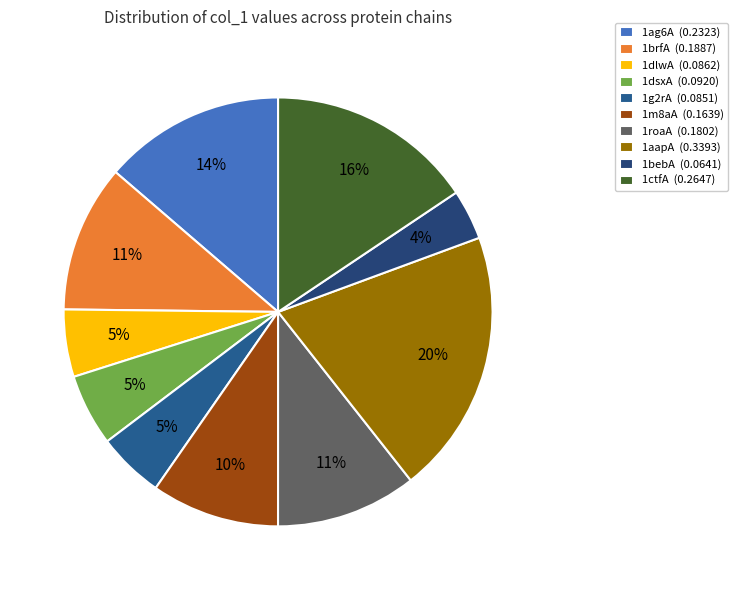

What is the smallest slice in the pie chart?

1bebA